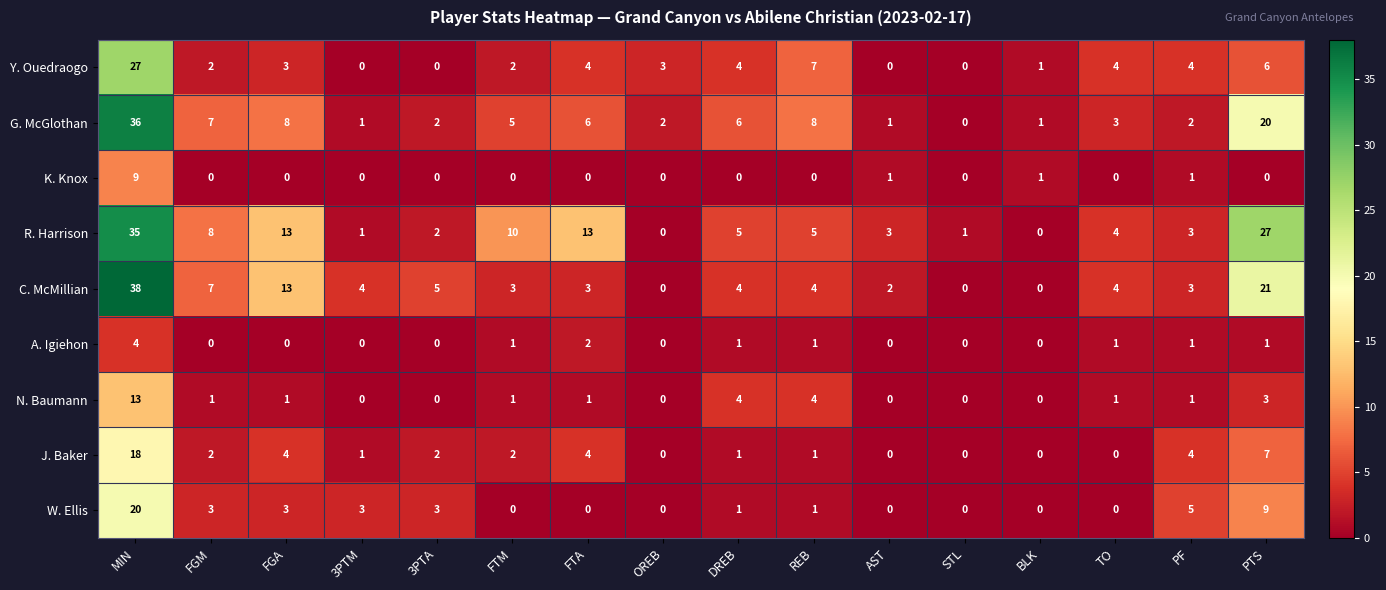

How many data points does each series have?

16